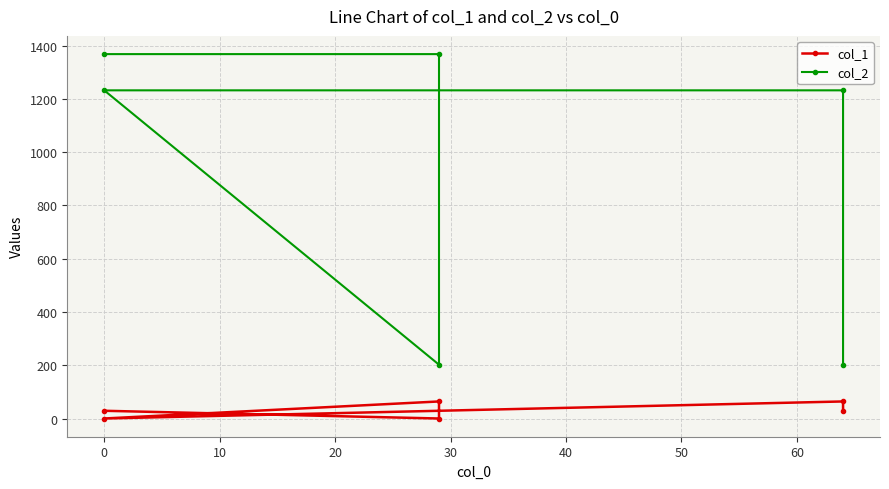

What is the total value across all series at 40?

231